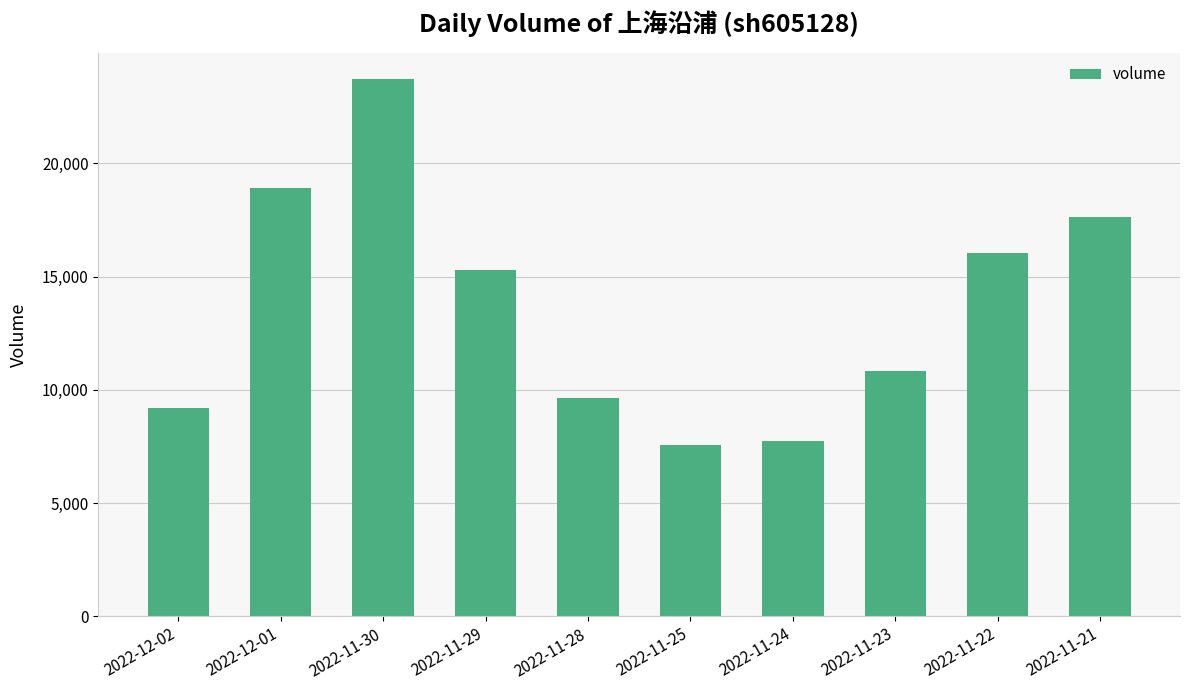

What is the sum of the values at 2022-11-28 and 2022-12-01?

28587